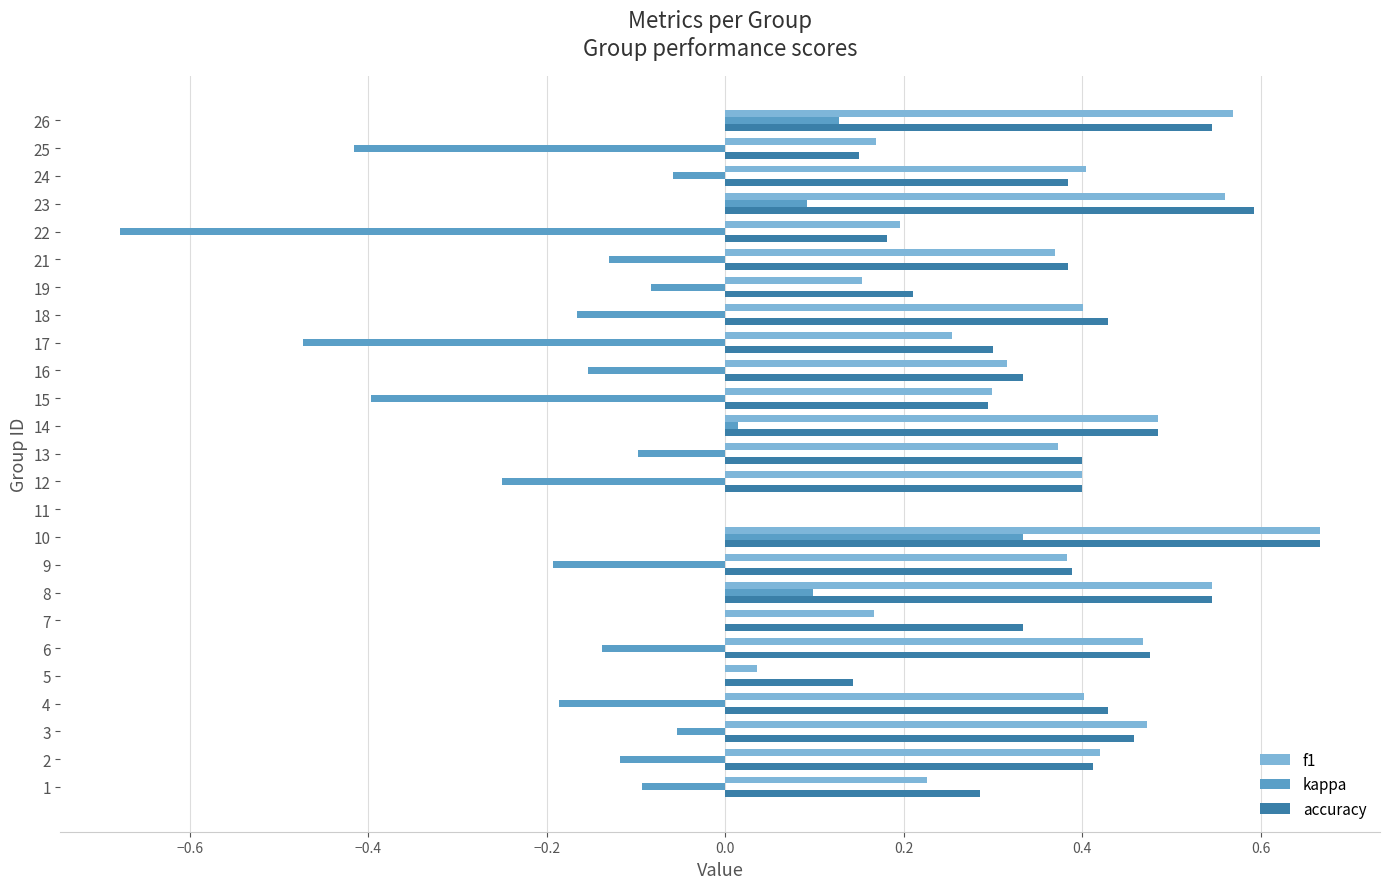

Which series changed the most between 18 and 19?

f1